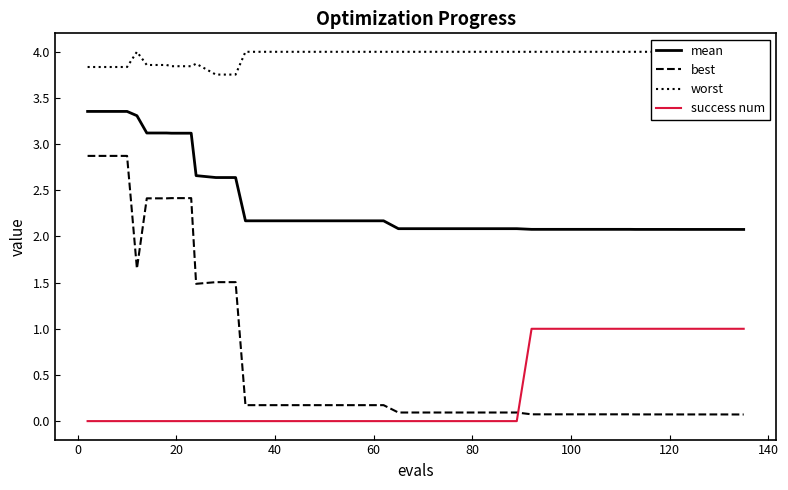

True or false: worst and best cross at least once.

False